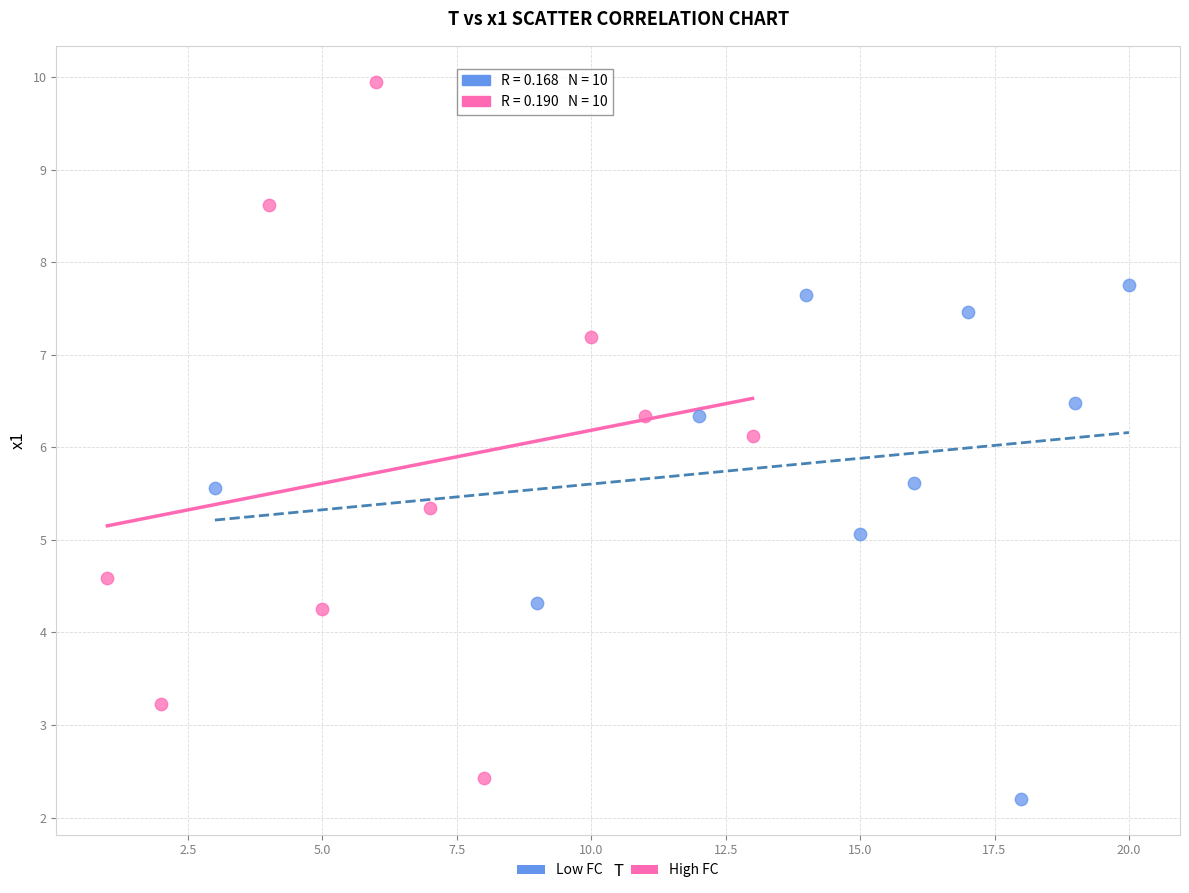

Which series reaches the maximum Y coordinate?

High FC